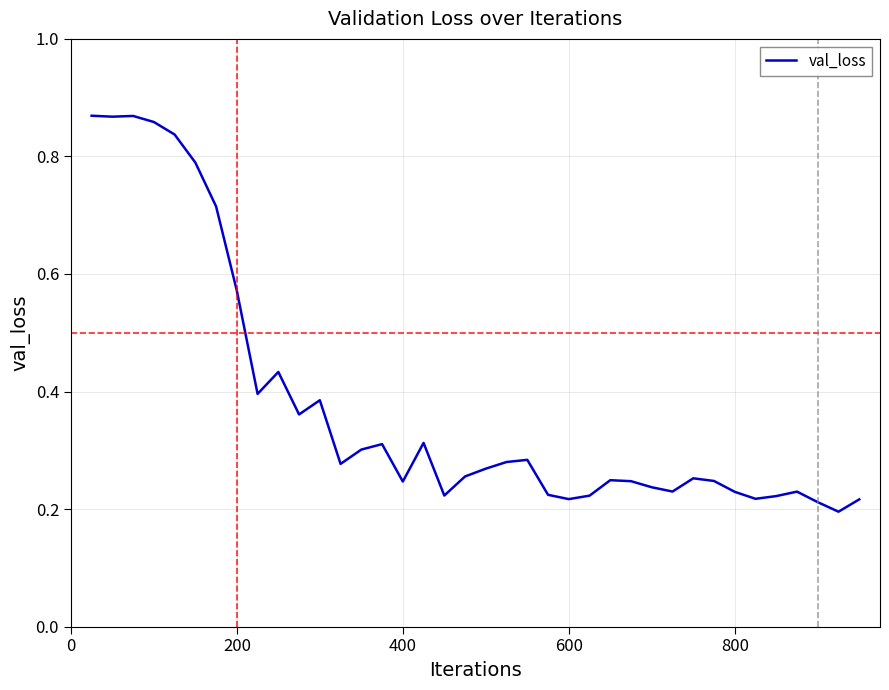

What is the average value?

0.4